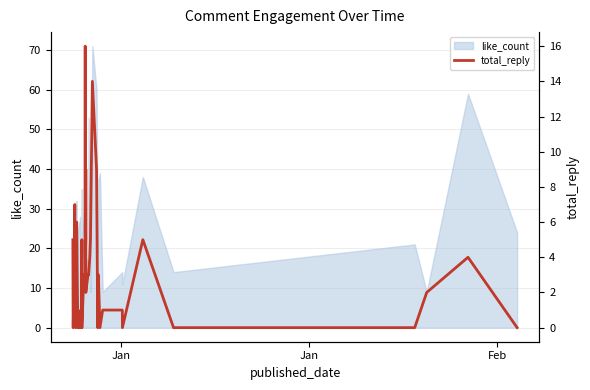

What is the highest value of the like_count series?

71